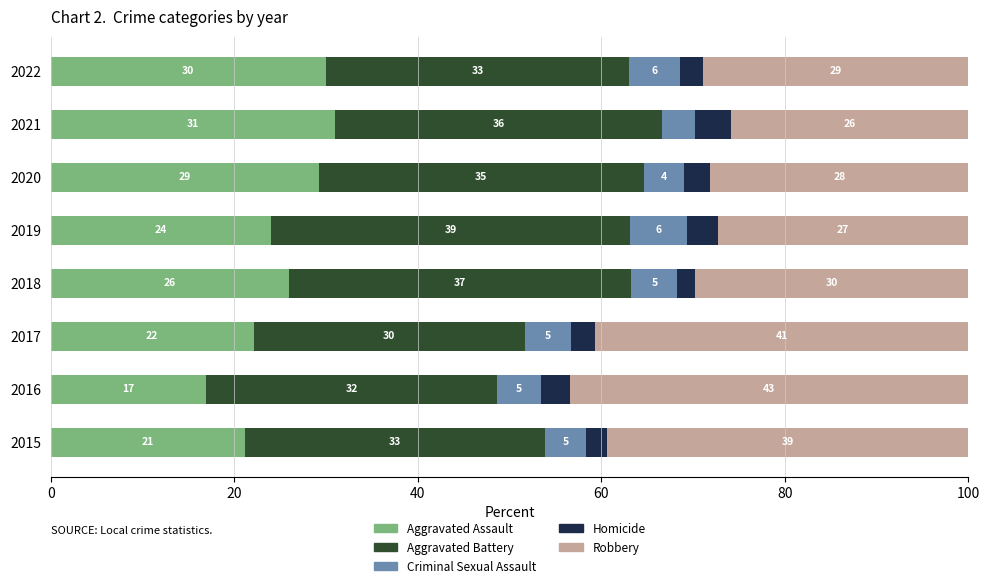

What is the minimum value for Aggravated Assault?

17.0